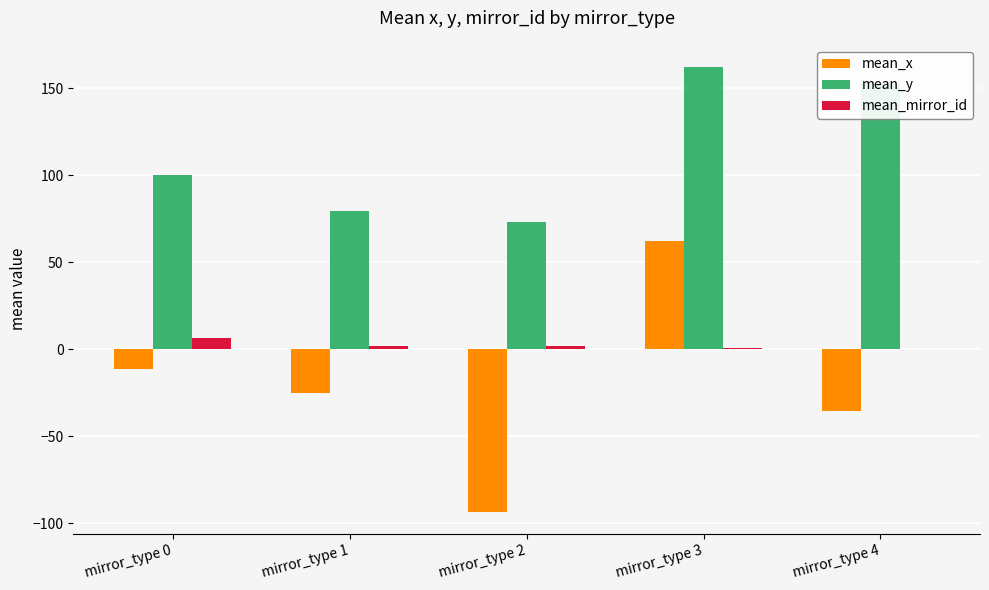

How many groups of bars are there?

5